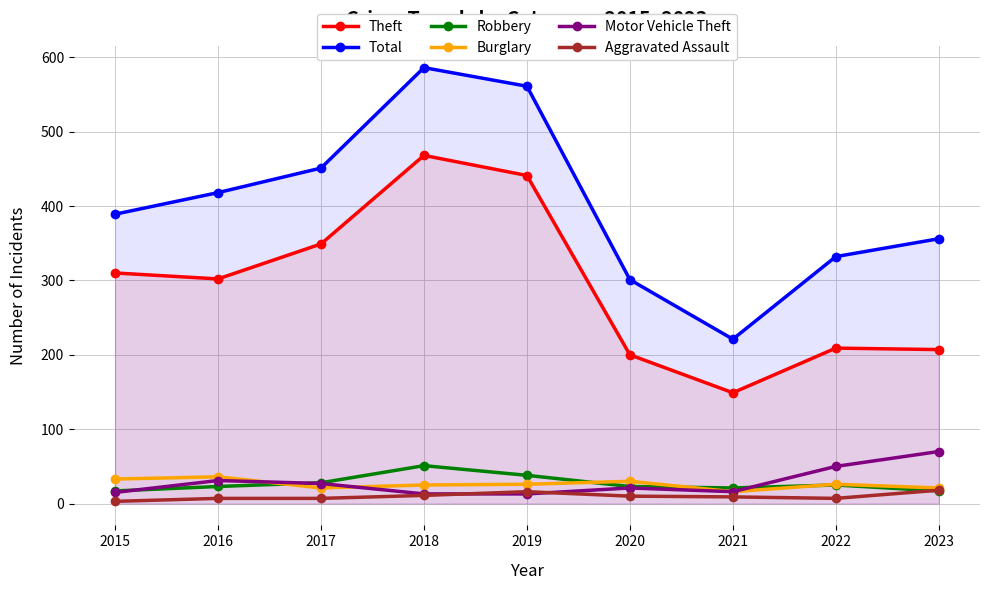

What is the sum of the Aggravated Assault values at 2017 and 2018?

18